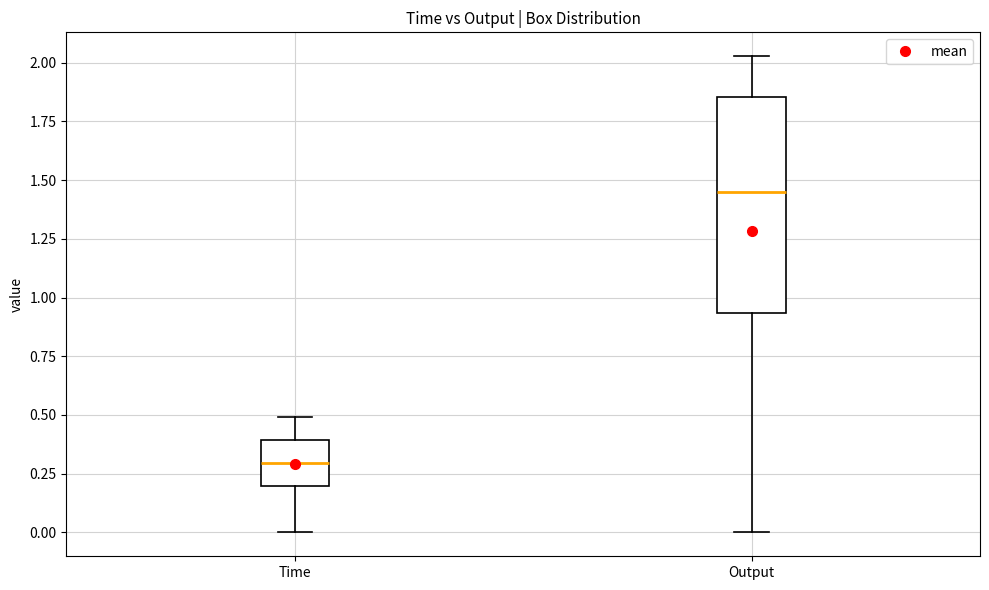

Where is the lower edge of the box for Output on the y-axis? The values are not printed on the chart, so give them approximately, as read against the axis.

0.95